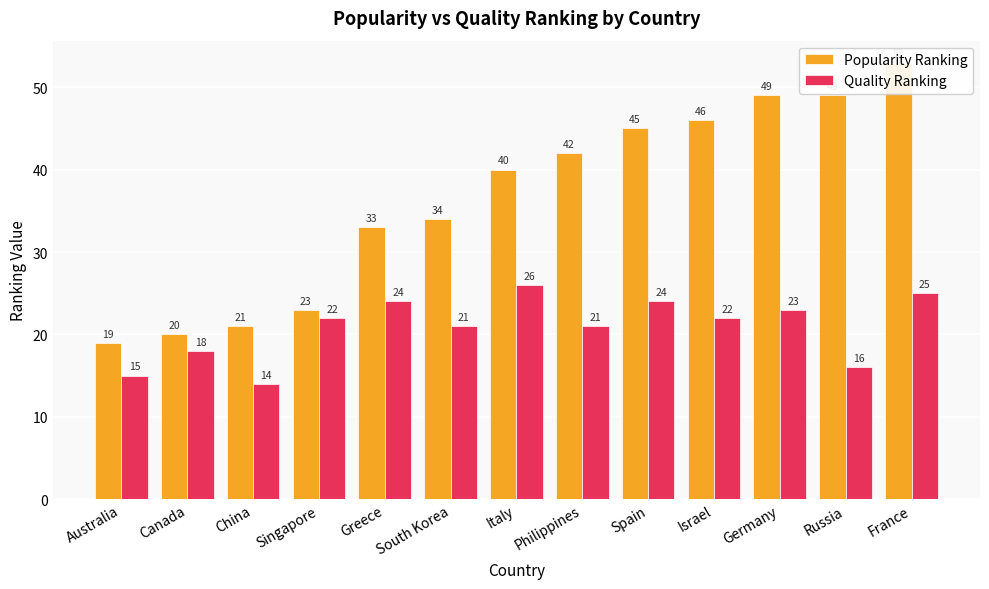

What is the difference between the maximum and second lowest values in the Quality Ranking series?

11